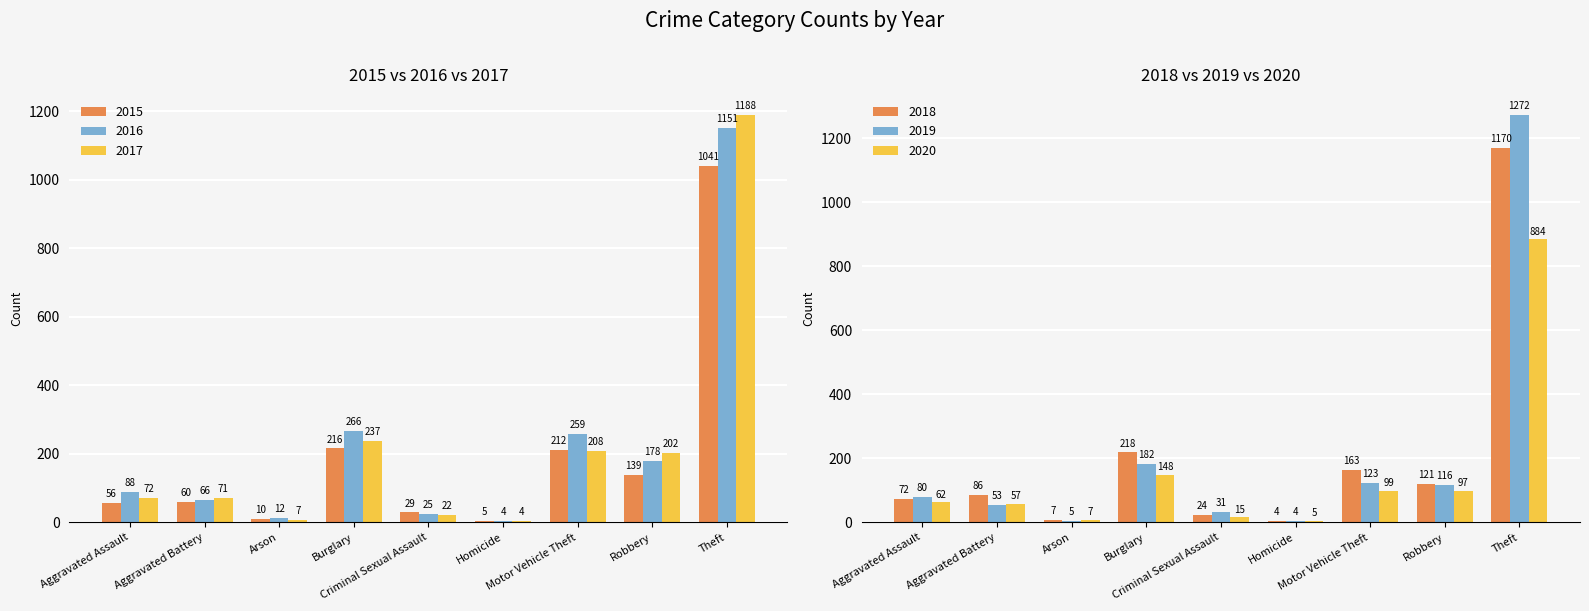

What is the label of the 4th bar from the right?

Homicide